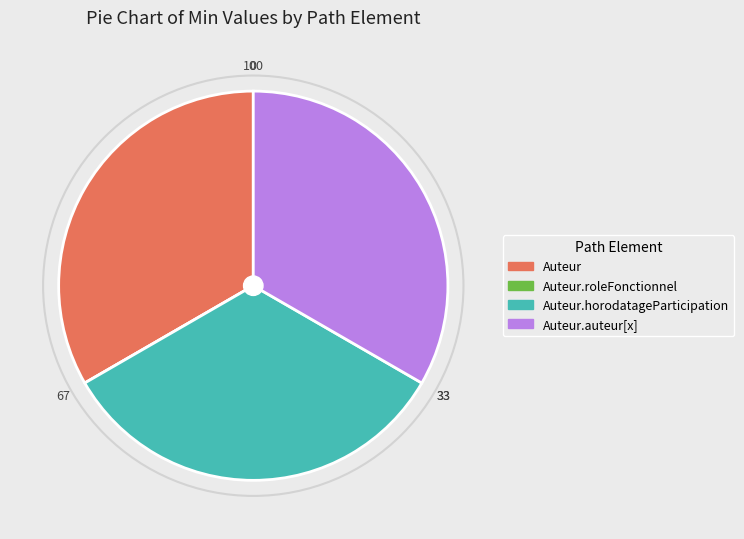

Does any single category account for the majority?

No